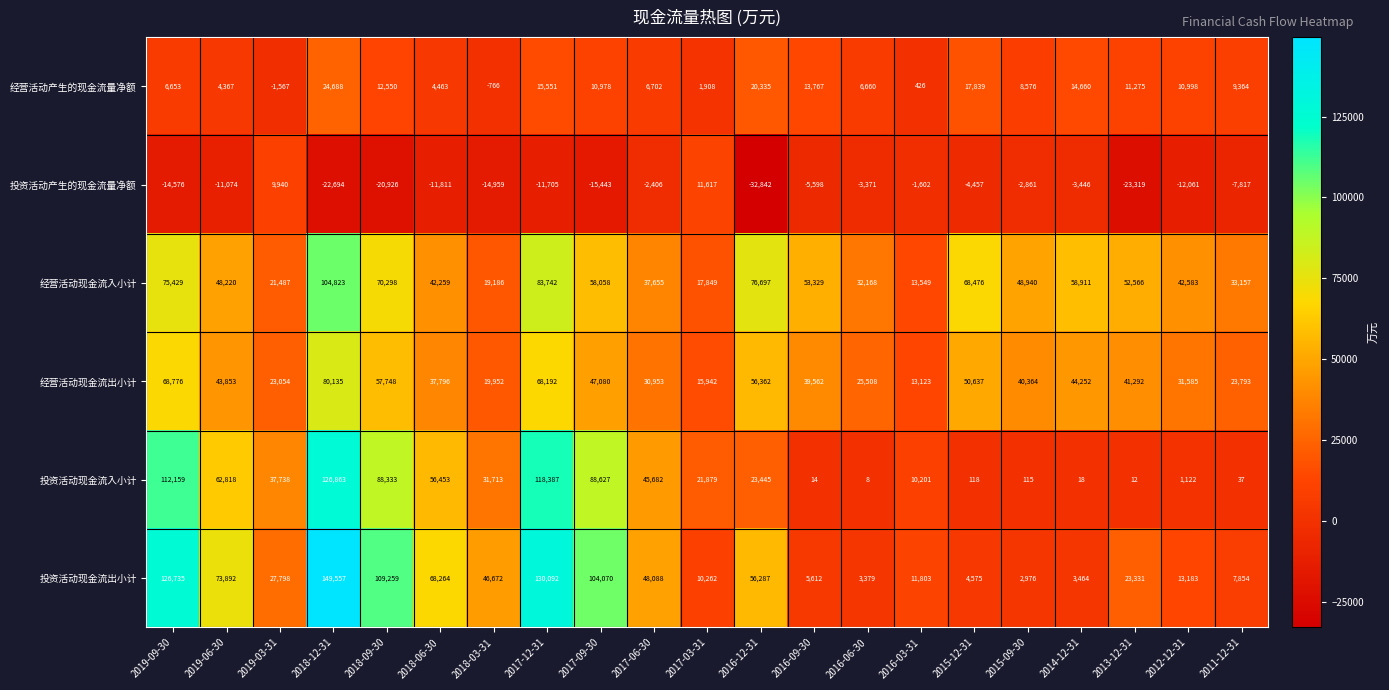

Read the 经营活动现金流出小计 value at 2015-09-30, to the nearest 50.

40350